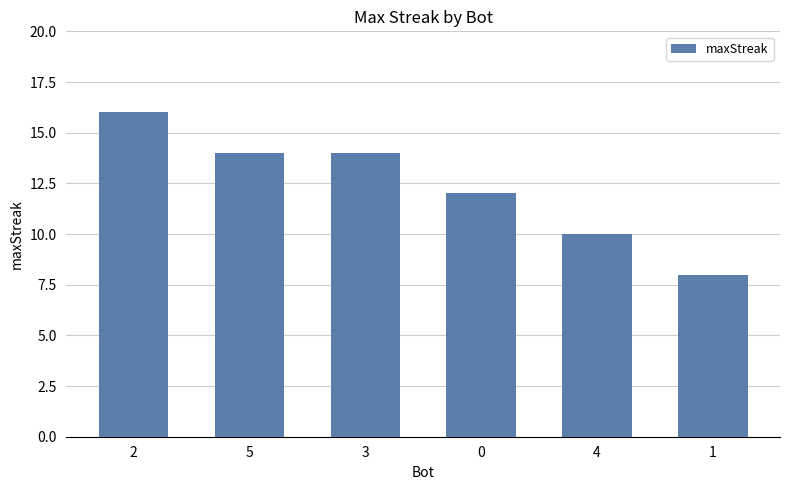

What is the approximate value at 0?

12